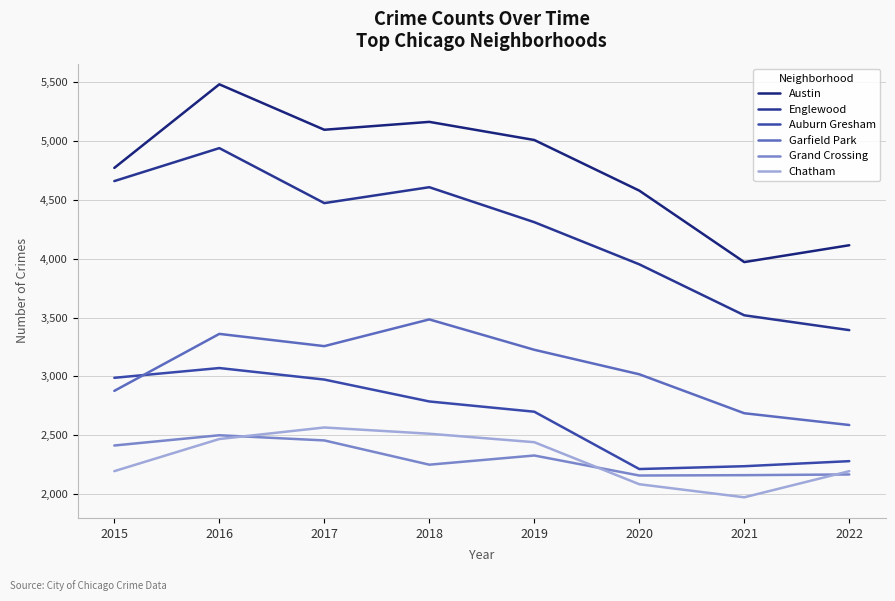

True or false: Auburn Gresham and Englewood cross at least once.

False